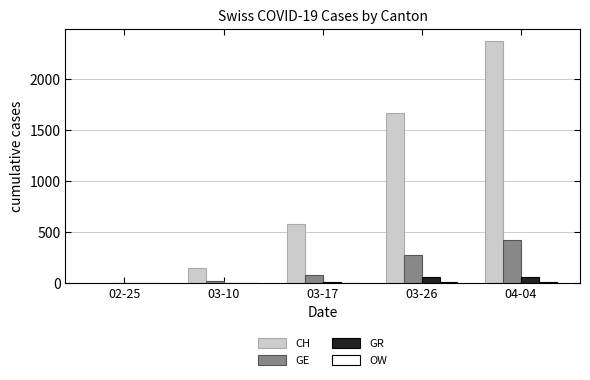

What is the difference between the CH values at 04-04 and 03-10?

2221